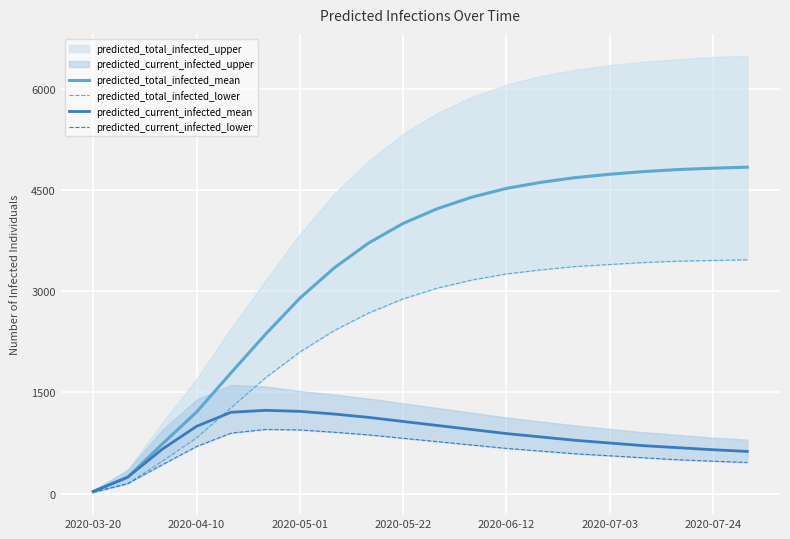

The value of predicted_current_infected_mean at 2020-07-03 is 220. True or false?

False